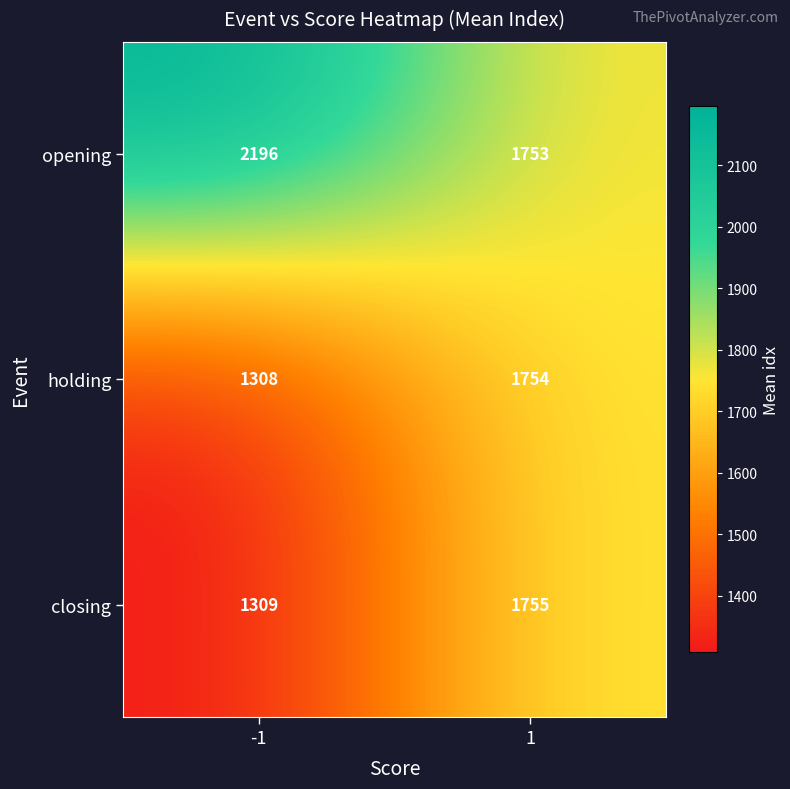

List the labels in order of opening value, smallest first.

1, -1